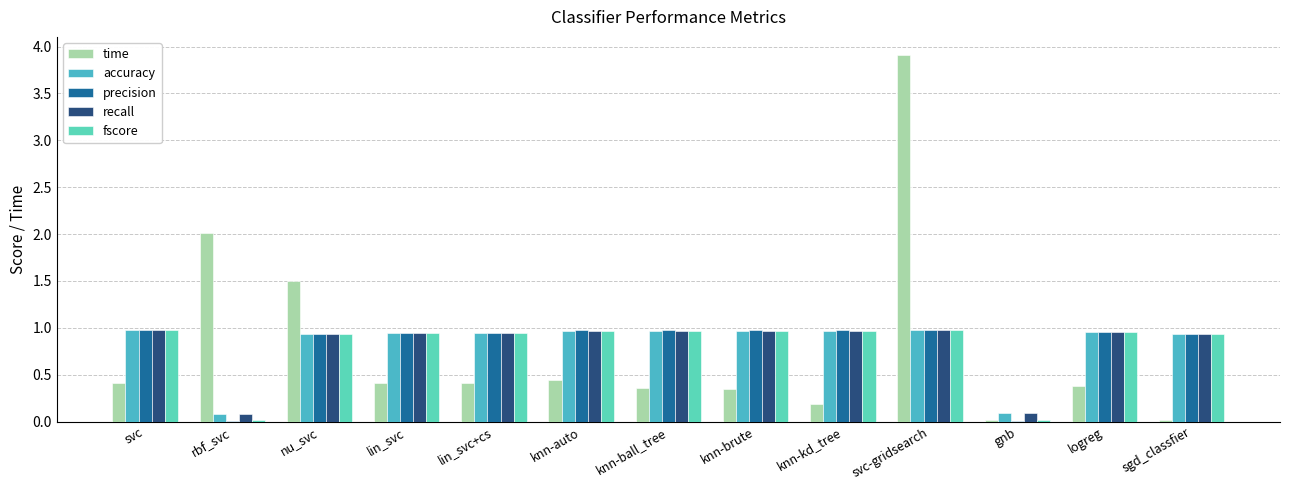

Where is time nearest to the value 1?

nu_svc